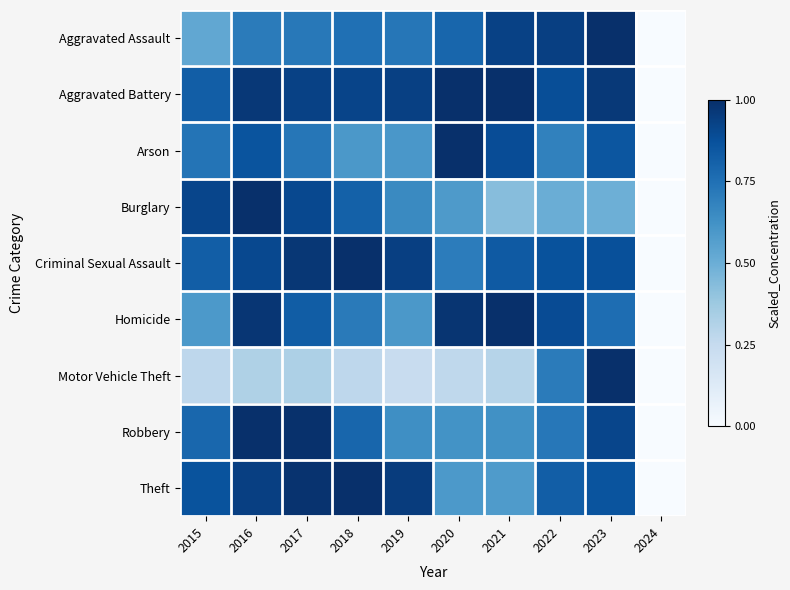

Reading left to right, transcribe all the data shown in this chart.

Aggravated Assault: 2015=0.5	2016=0.7	2017=0.7	2018=0.8	2019=0.7	2020=0.8	2021=0.9	2022=0.9	2023=1.0	2024=0.0
Aggravated Battery: 2015=0.8	2016=1.0	2017=0.9	2018=0.9	2019=0.9	2020=1.0	2021=1.0	2022=0.9	2023=1.0	2024=0.0
Arson: 2015=0.7	2016=0.9	2017=0.7	2018=0.6	2019=0.6	2020=1.0	2021=0.9	2022=0.7	2023=0.9	2024=0.0
Burglary: 2015=0.9	2016=1.0	2017=0.9	2018=0.8	2019=0.7	2020=0.6	2021=0.4	2022=0.5	2023=0.5	2024=0.0
Criminal Sexual Assault: 2015=0.8	2016=0.9	2017=1.0	2018=1.0	2019=0.9	2020=0.7	2021=0.8	2022=0.9	2023=0.9	2024=0.0
Homicide: 2015=0.6	2016=1.0	2017=0.8	2018=0.7	2019=0.6	2020=1.0	2021=1.0	2022=0.9	2023=0.8	2024=0.0
Motor Vehicle Theft: 2015=0.3	2016=0.3	2017=0.3	2018=0.3	2019=0.2	2020=0.3	2021=0.3	2022=0.7	2023=1.0	2024=0.0
Robbery: 2015=0.8	2016=1.0	2017=1.0	2018=0.8	2019=0.6	2020=0.6	2021=0.6	2022=0.7	2023=0.9	2024=0.0
Theft: 2015=0.9	2016=0.9	2017=1.0	2018=1.0	2019=1.0	2020=0.6	2021=0.6	2022=0.8	2023=0.9	2024=0.0